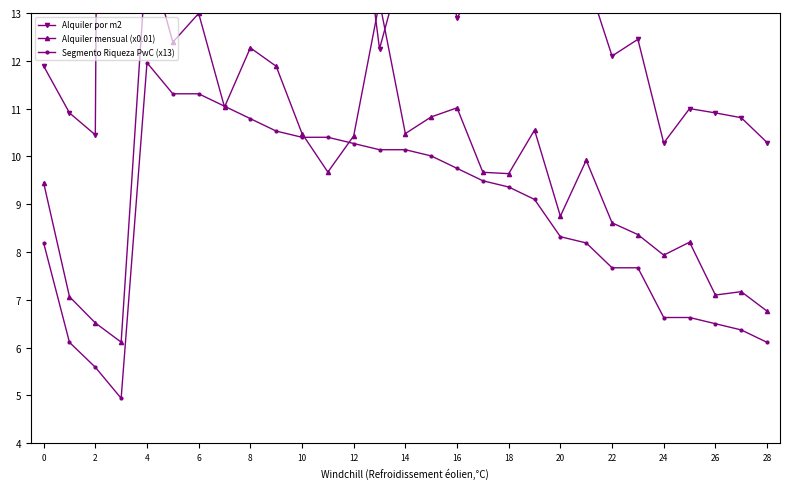

What is the lowest value of the Segmento Riqueza PwC (x13) series?

4.9